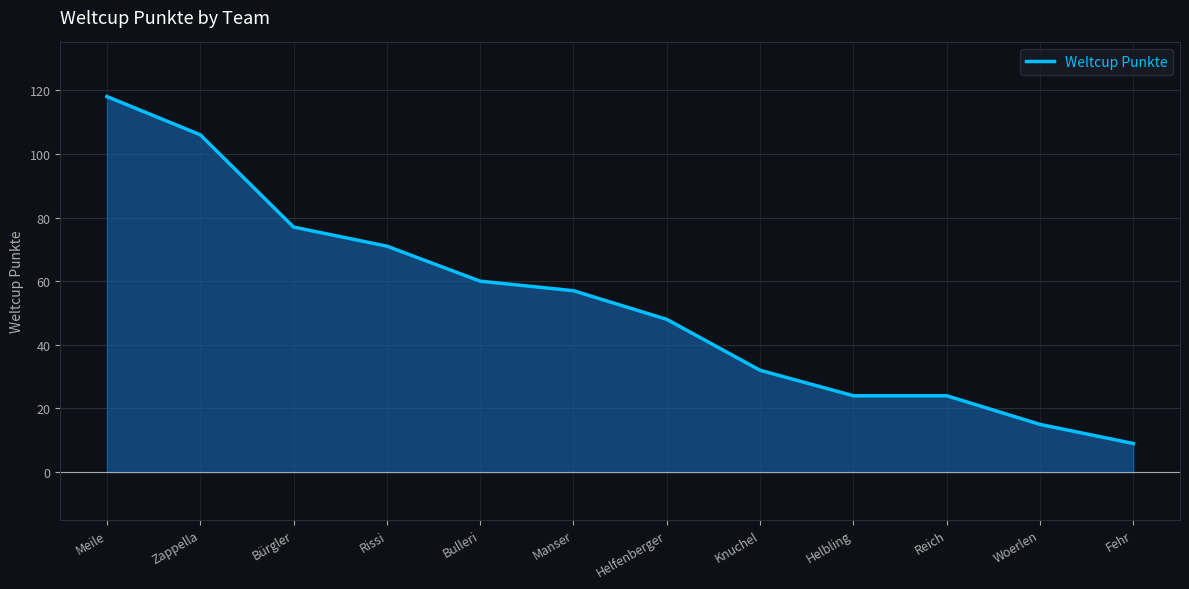

What is the ratio of the value at Meile to the value at Fehr?

13.1